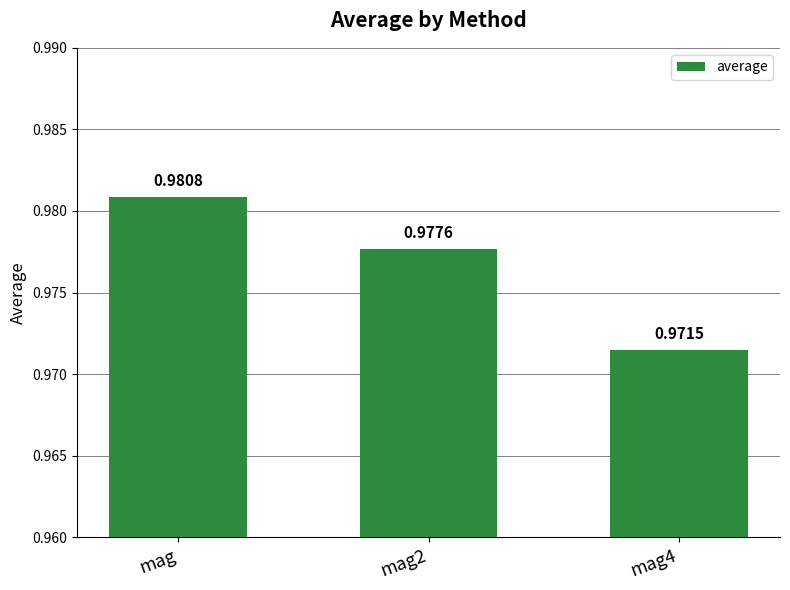

List the labels in order of value, largest first.

mag, mag2, mag4